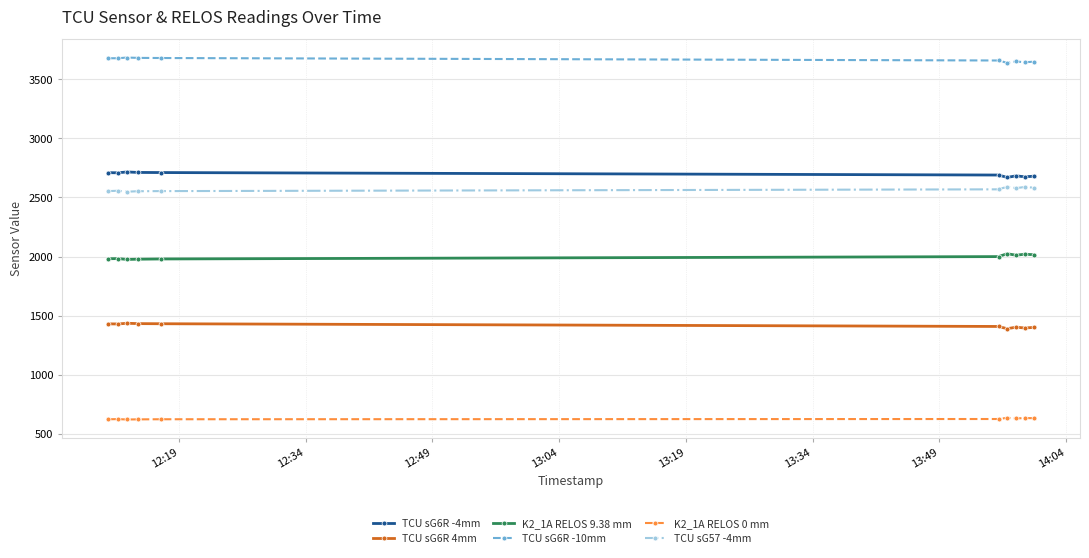

List the series in order of their peak value, lowest first.

K2_1A RELOS 0 mm, TCU sG6R 4mm, K2_1A RELOS 9.38 mm, TCU sG57 -4mm, TCU sG6R -4mm, TCU sG6R -10mm